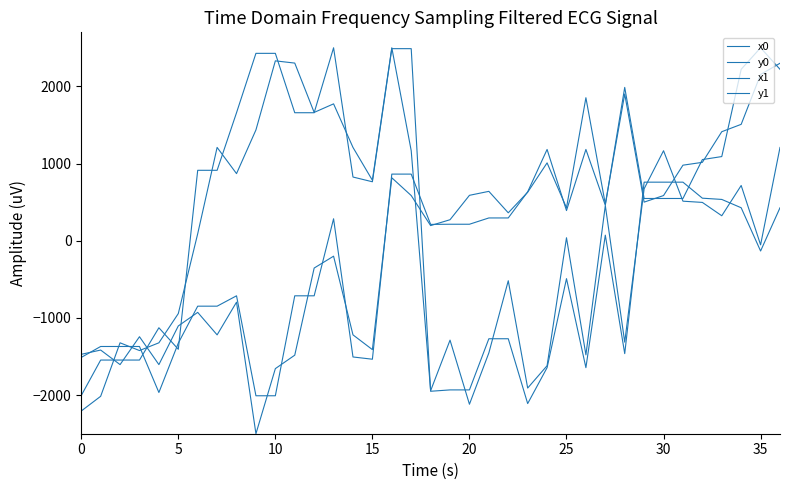

How many lines are shown in the chart?

4